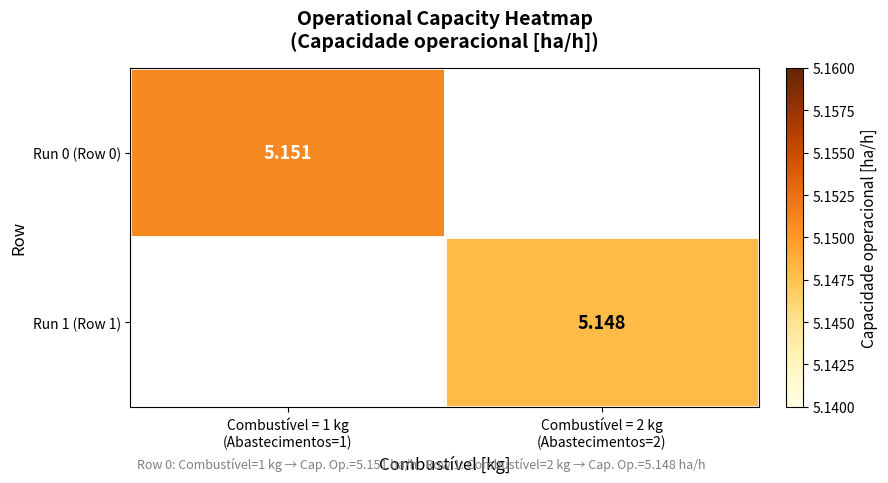

What is the highest value of the Run 0 (Row 0) series?

5.2